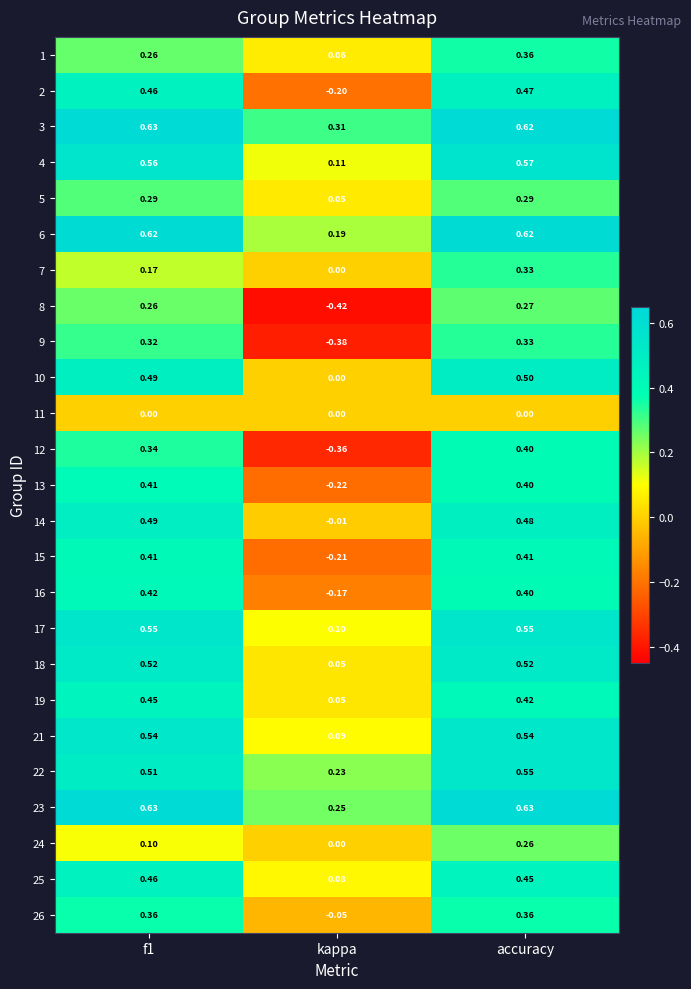

Where is 1 nearest to the value 0?

kappa